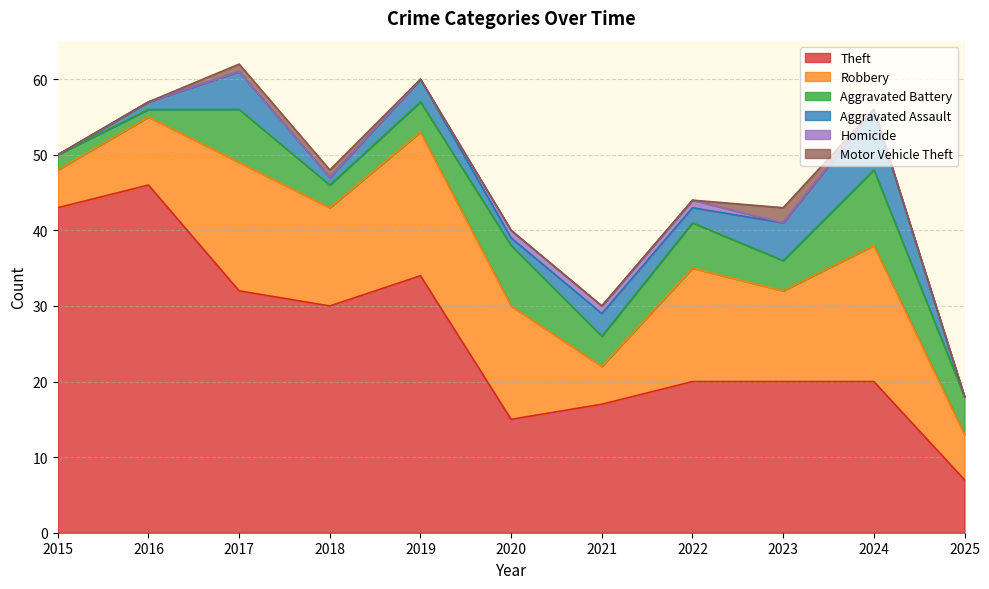

At which label does Robbery first exceed 13?

2017